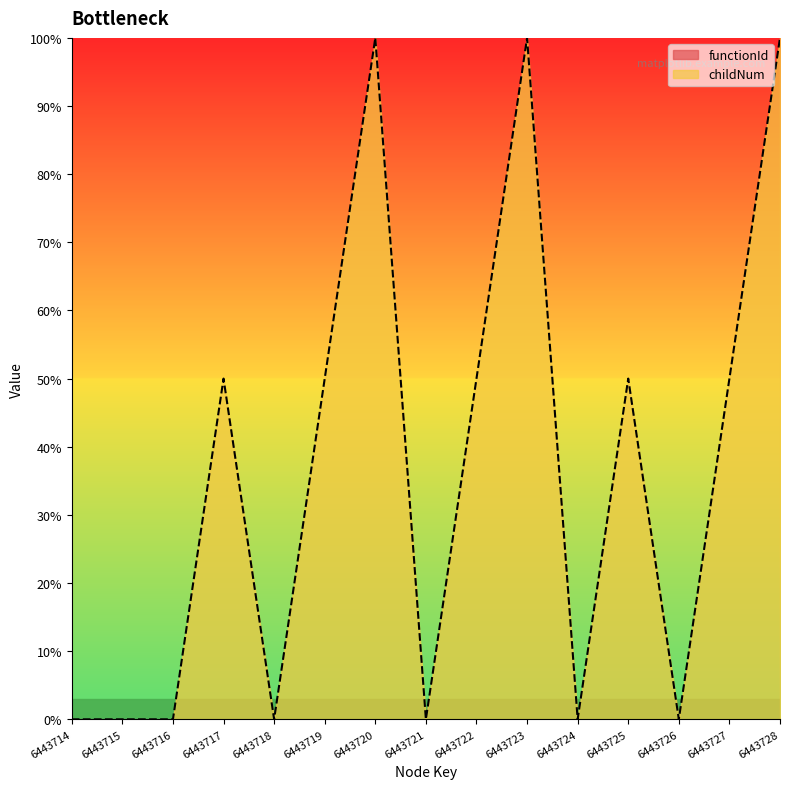

At which category does the data reach its first local valley?

6443718